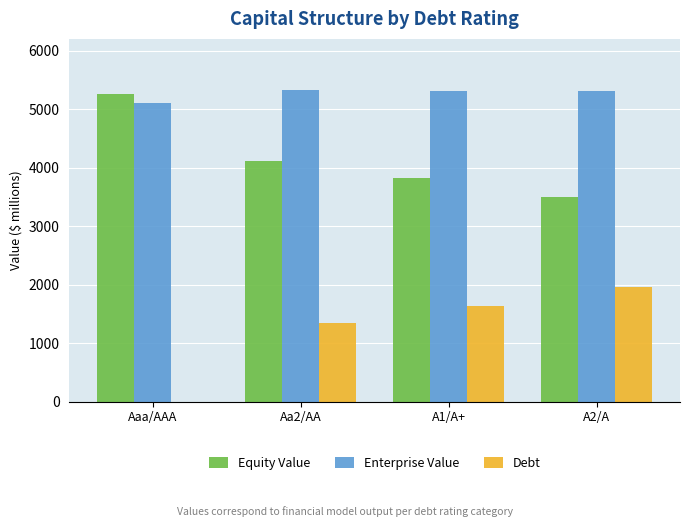

What is the spread (max minus min) of values at A1/A+?

3679.0